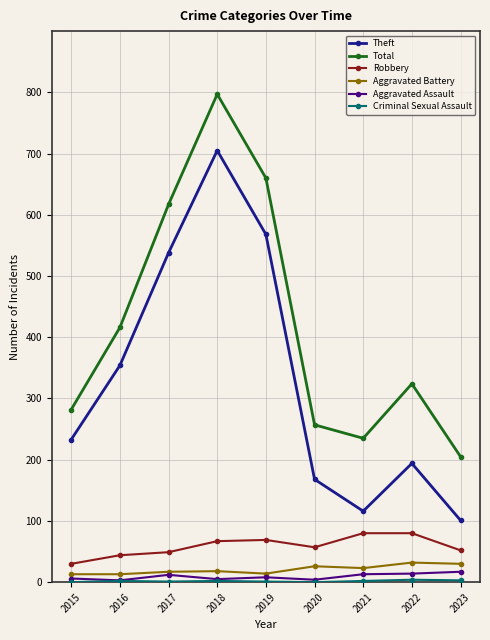

What is the highest value of the Aggravated Battery series?

32